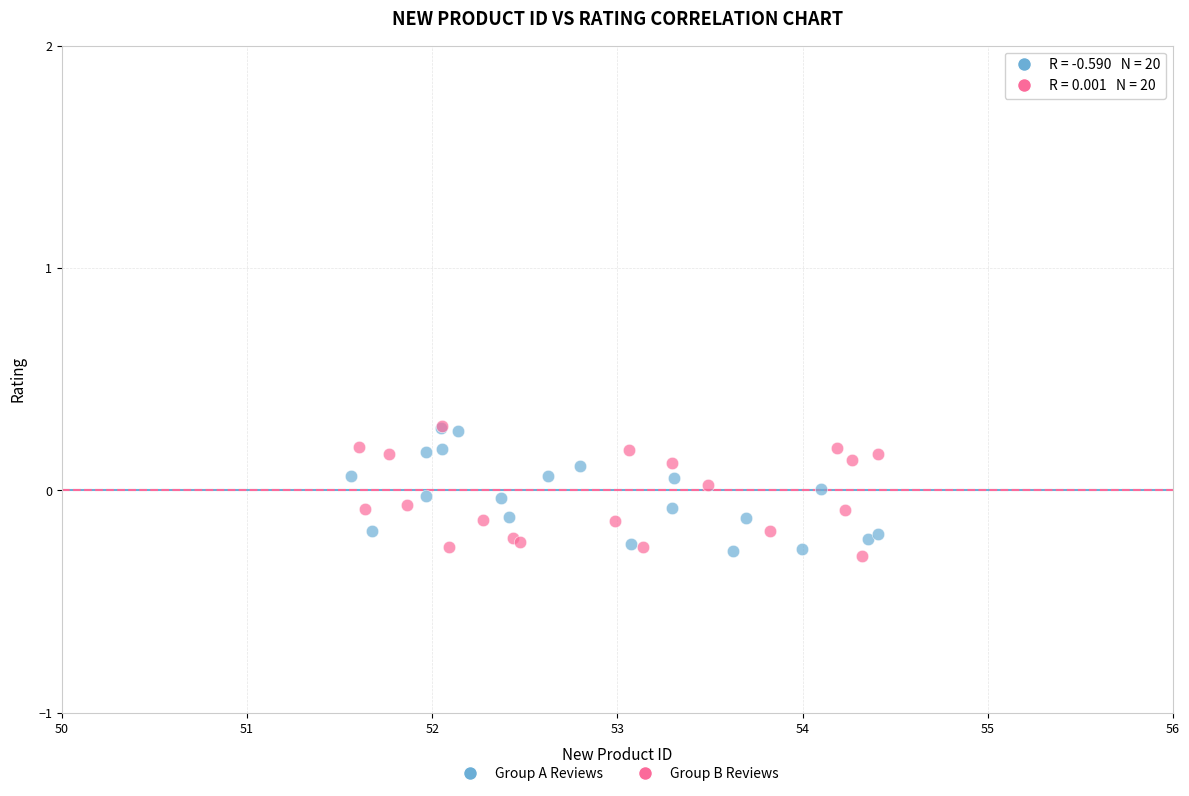

Which series reaches the minimum Y coordinate?

Group B Reviews